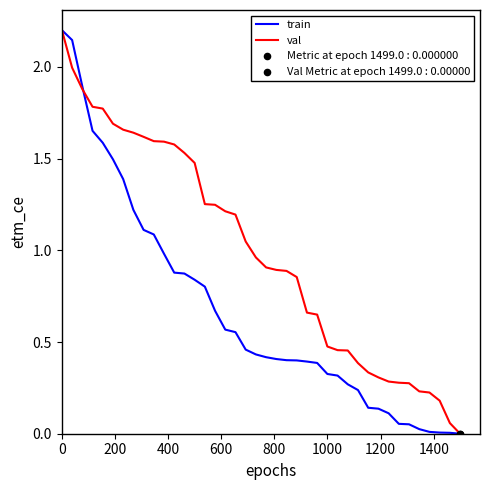

Which series has the largest total across all categories?

val